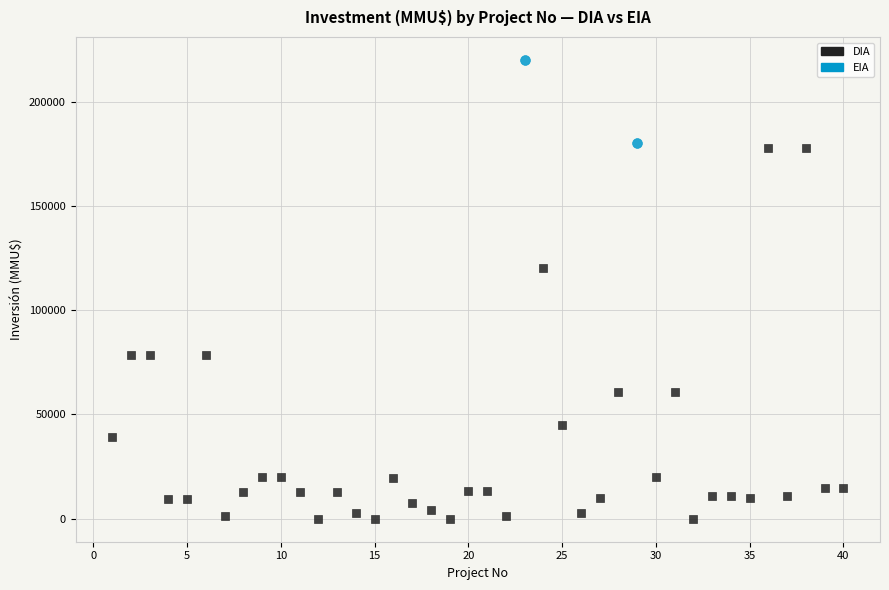

What are all the series names shown in the legend?

DIA, EIA